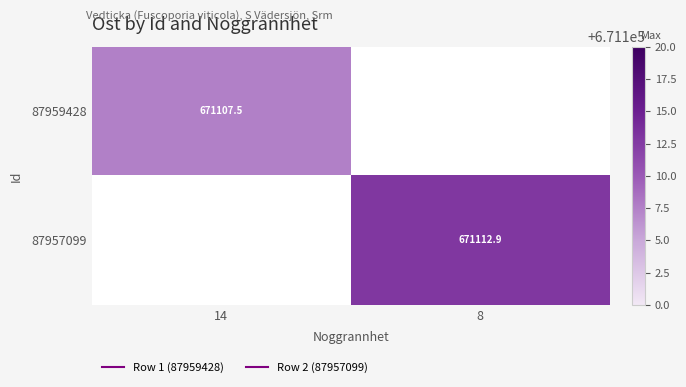

Which category has the lowest value across all series?

14